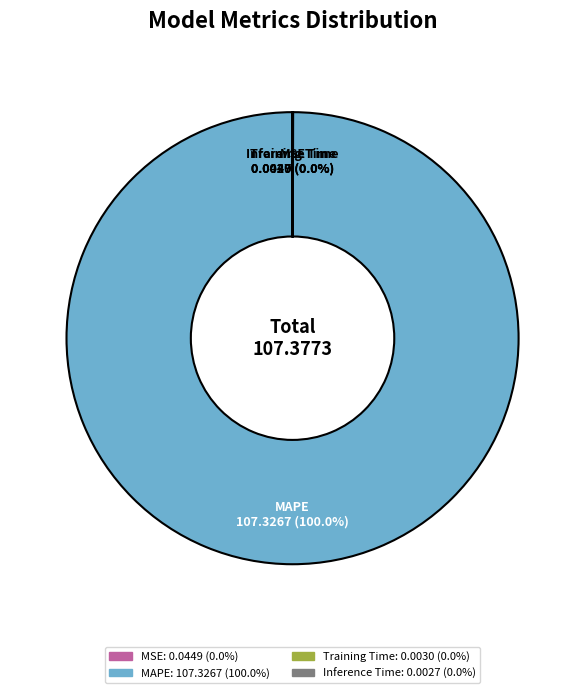

Which slice is the largest?

MAPE